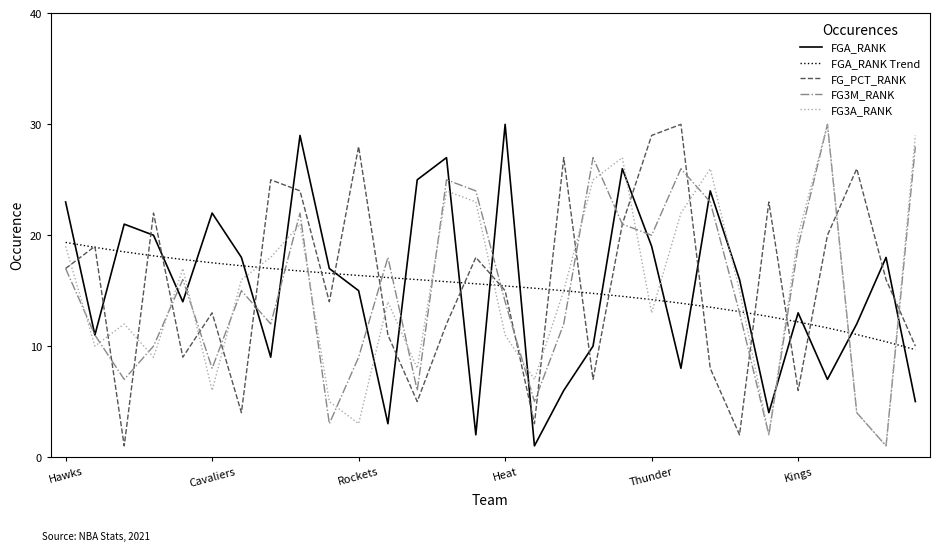

What is the sum of all FG3A_RANK values?

452.0